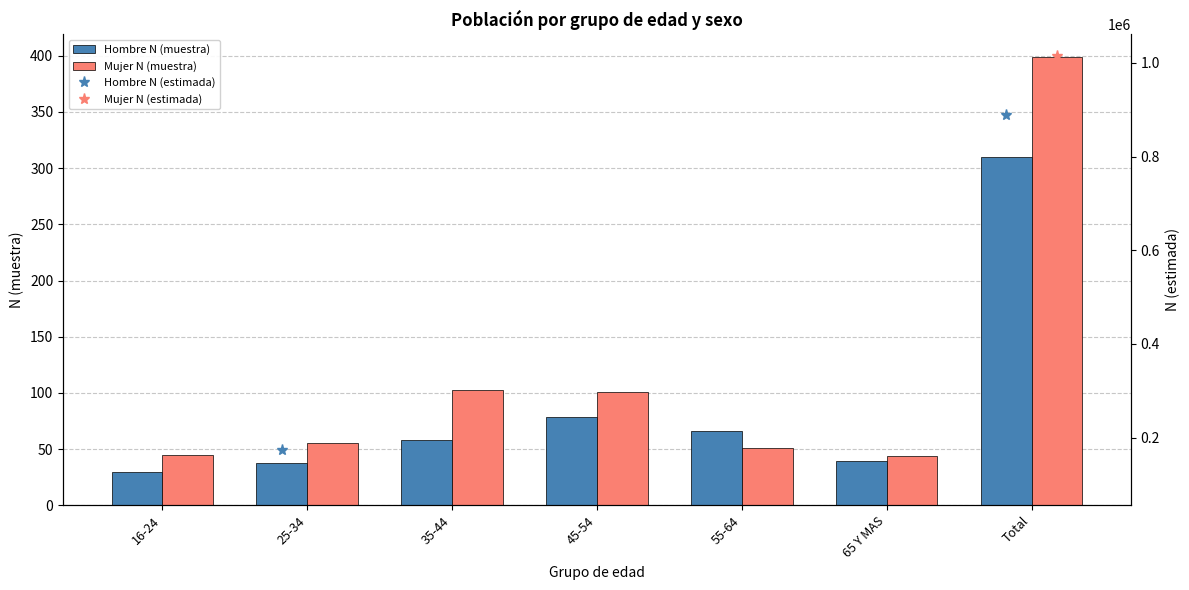

What is the difference between the second highest and minimum values in the Hombre N (muestra) series?

49